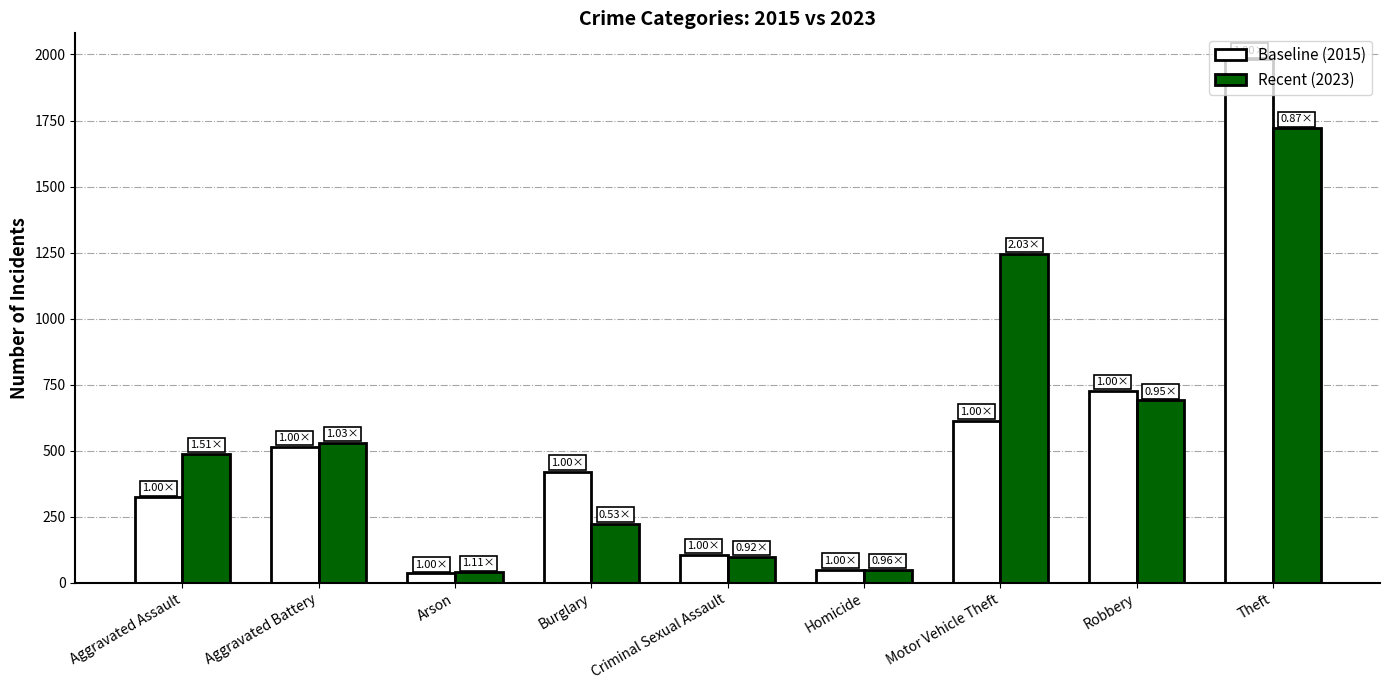

The Recent (2023) series shows 75 at Burglary. True or false?

False